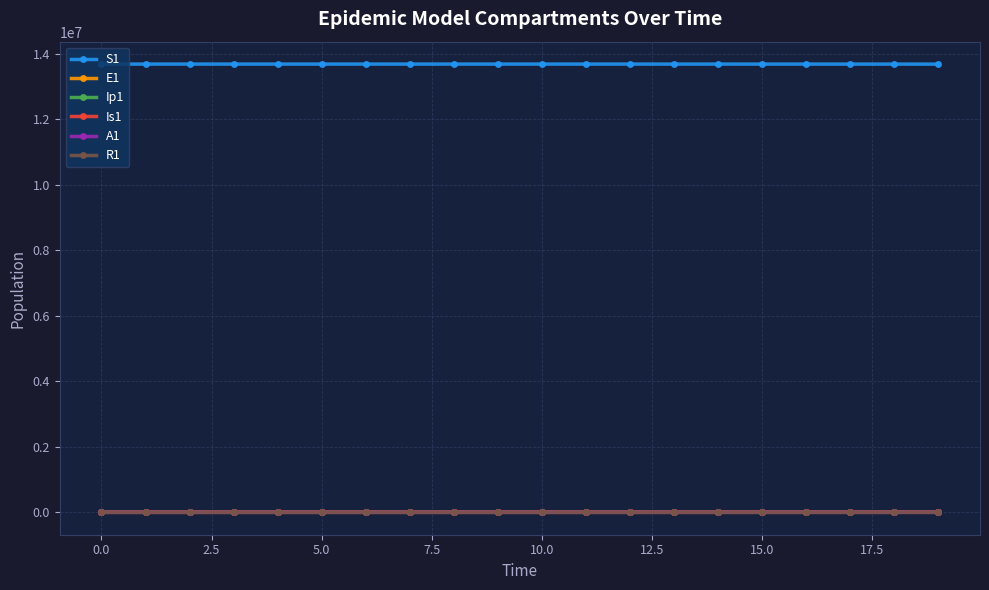

What is the maximum value shown in the chart?

13678500.0